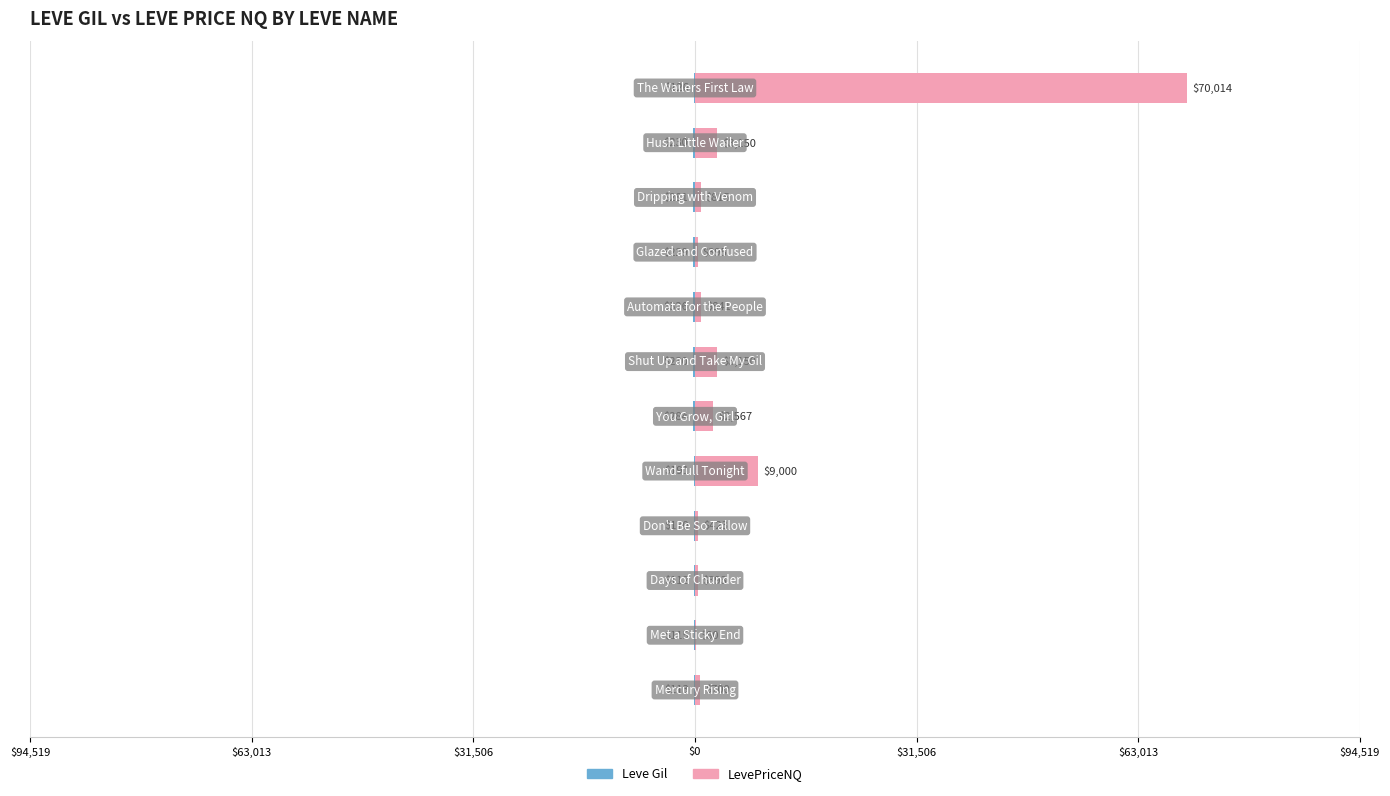

Which series has the widest spread of values?

LevePriceNQ